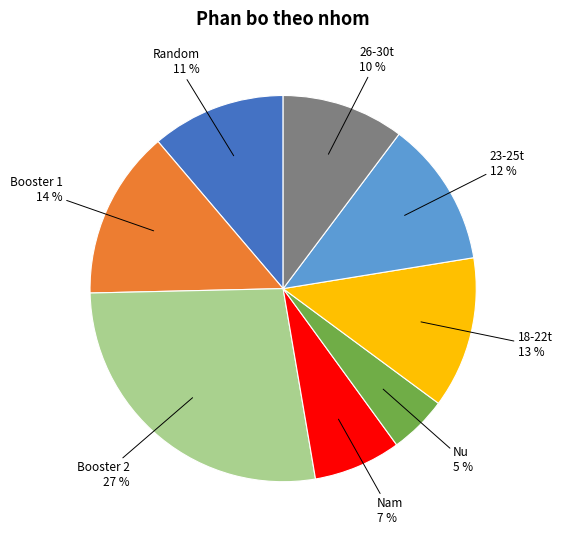

Between 23-25t and 26-30t, which is larger?

23-25t